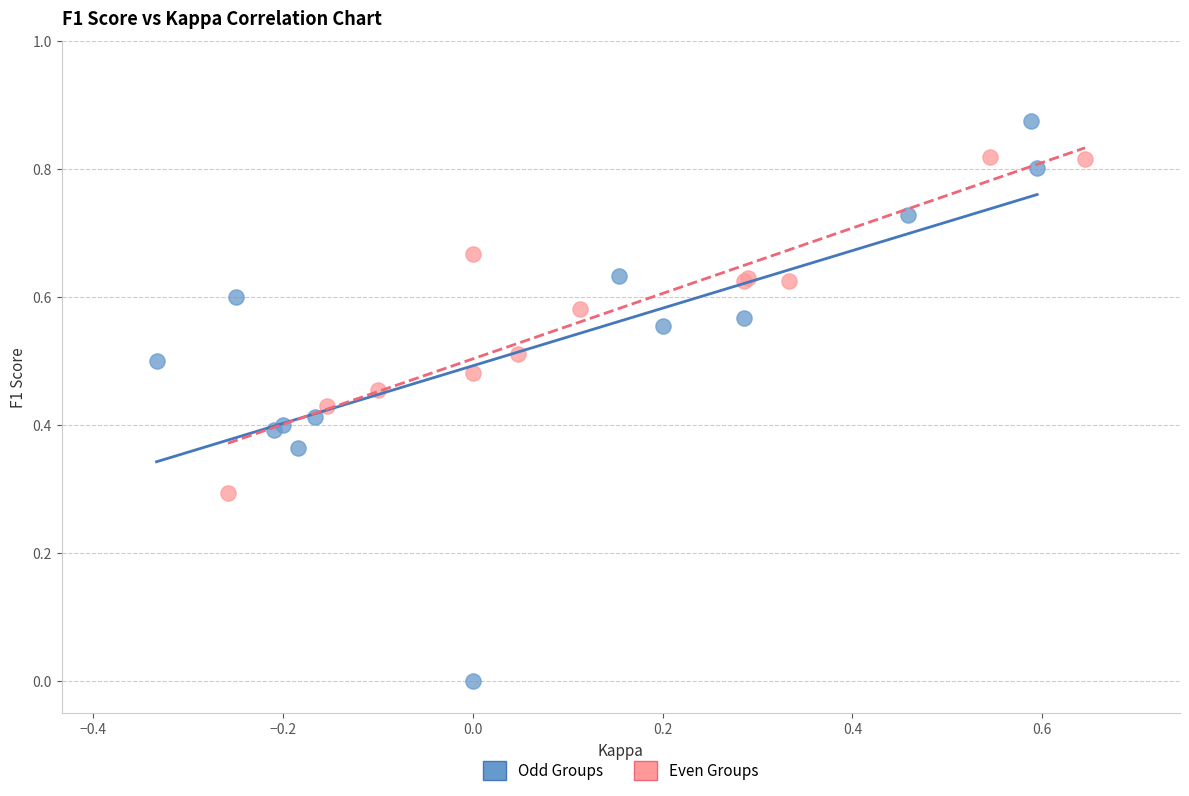

Which series has the largest Y range (max minus min)?

Odd Groups